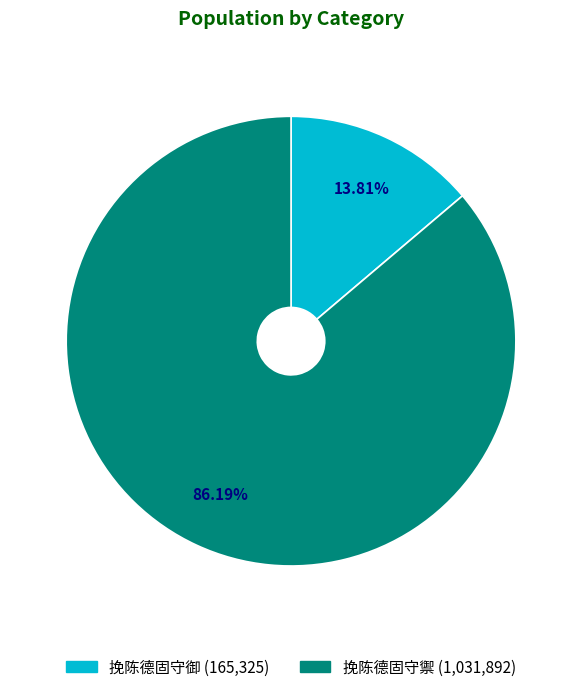

What is the ratio of the value at 挽陈德固守禦 to the value at 挽陈德固守御?

6.2